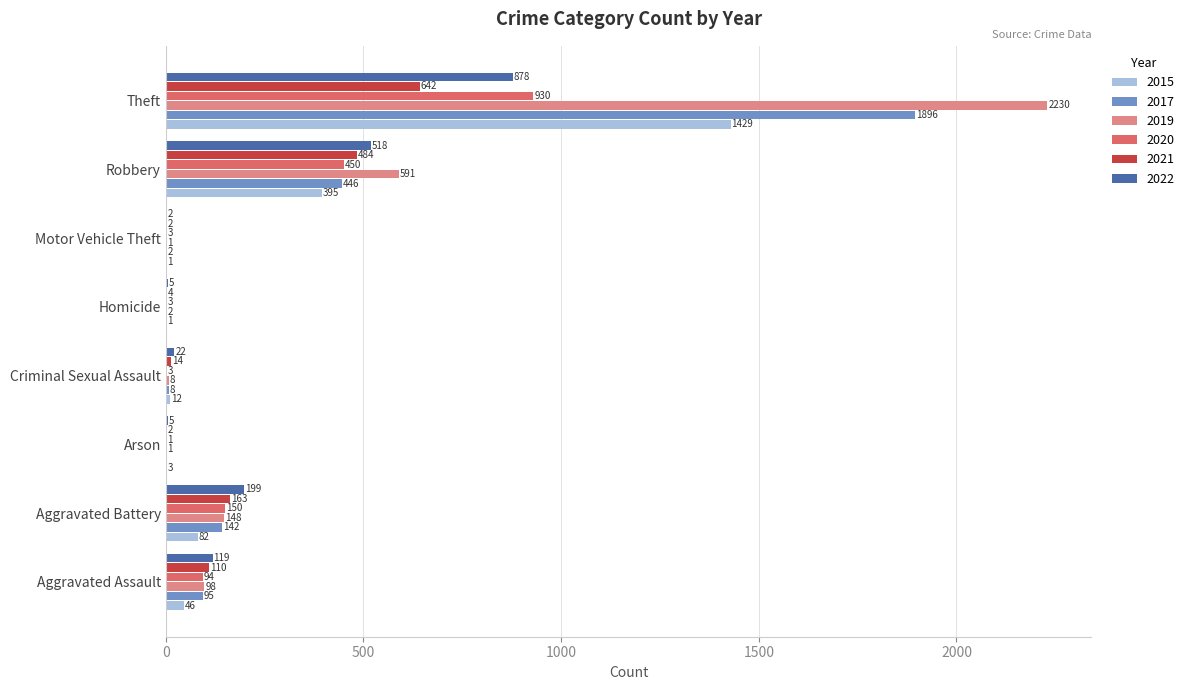

Which series has the largest total across all categories?

2019